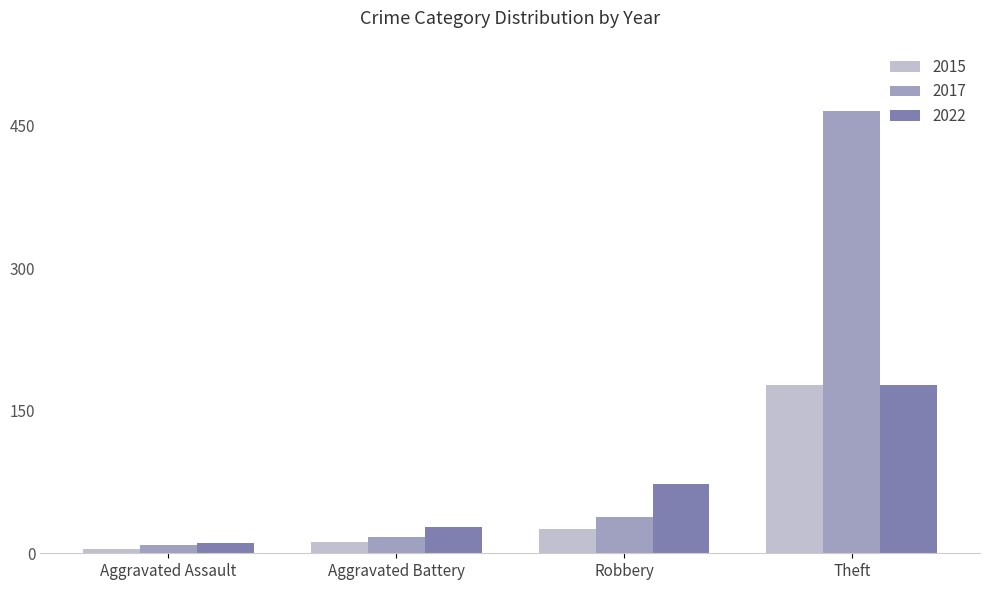

What is the sum of all 2017 values?

529